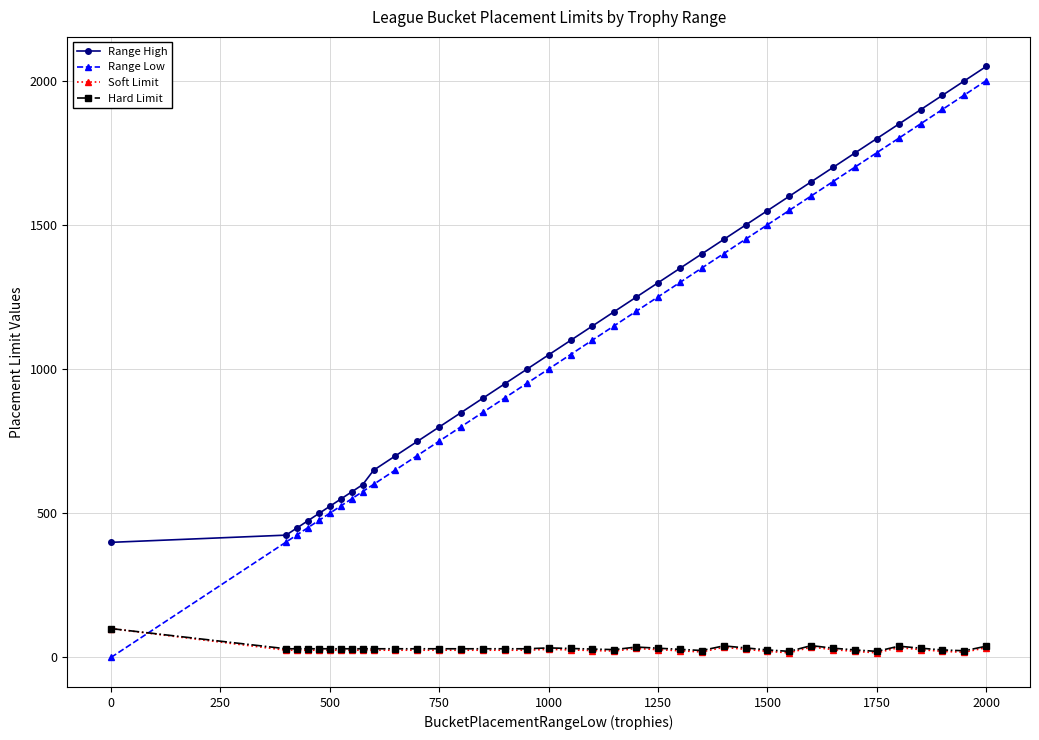

True or false: Range High and Soft Limit cross at least once.

False